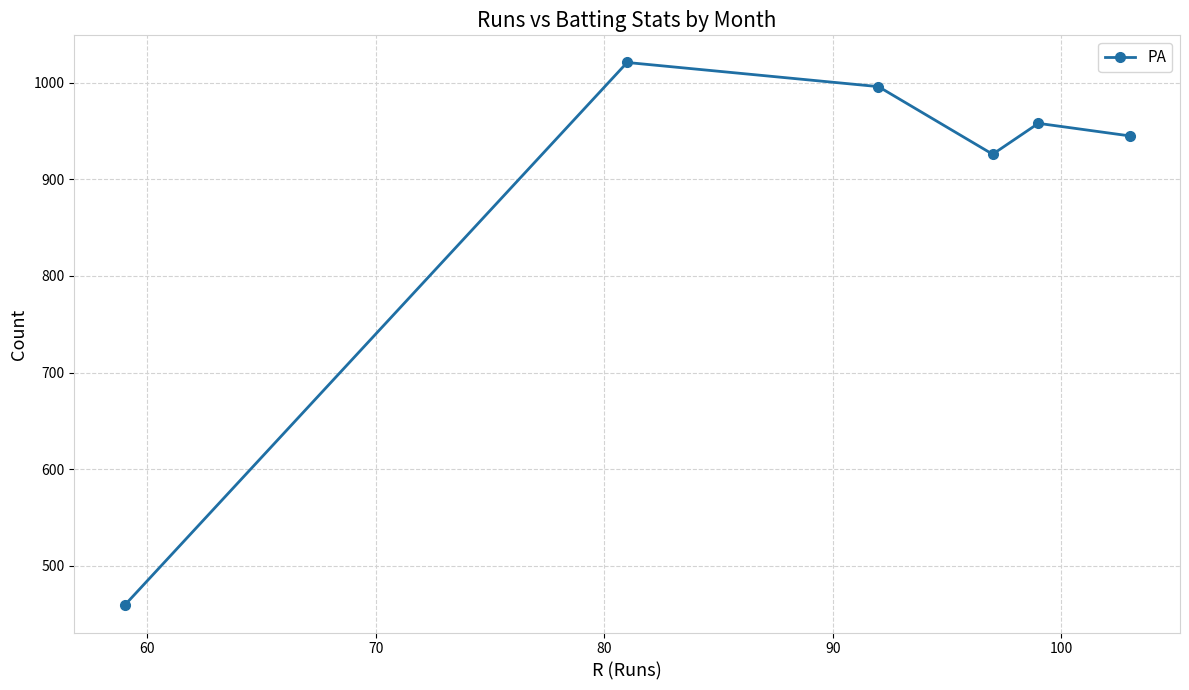

How many interior local peaks (higher than both neighbors) does the data have?

2